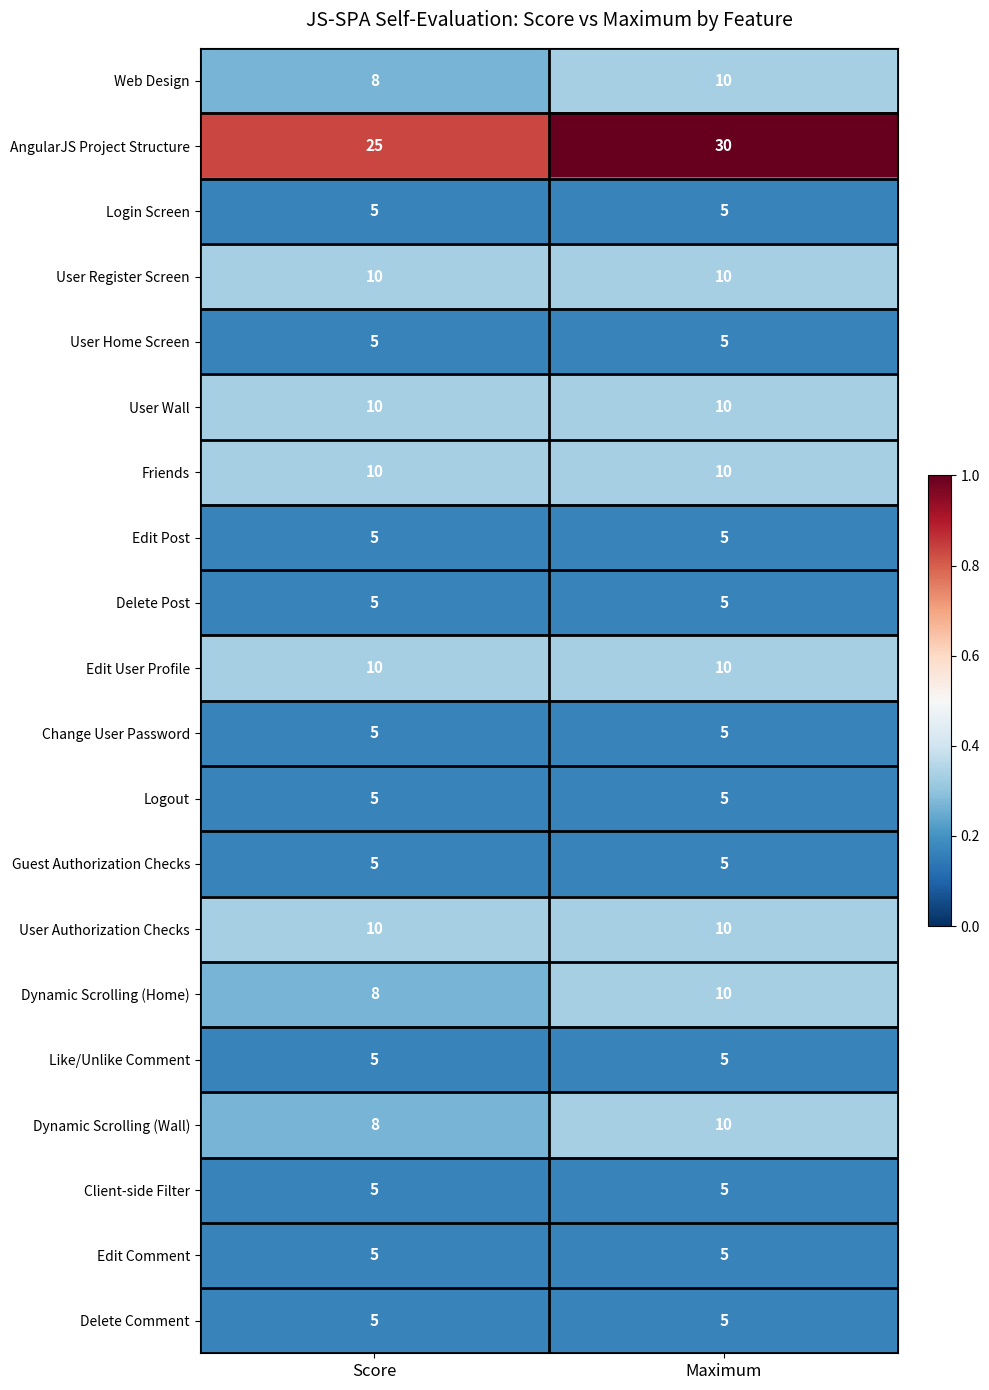

What is the total value across all series at Maximum?

165